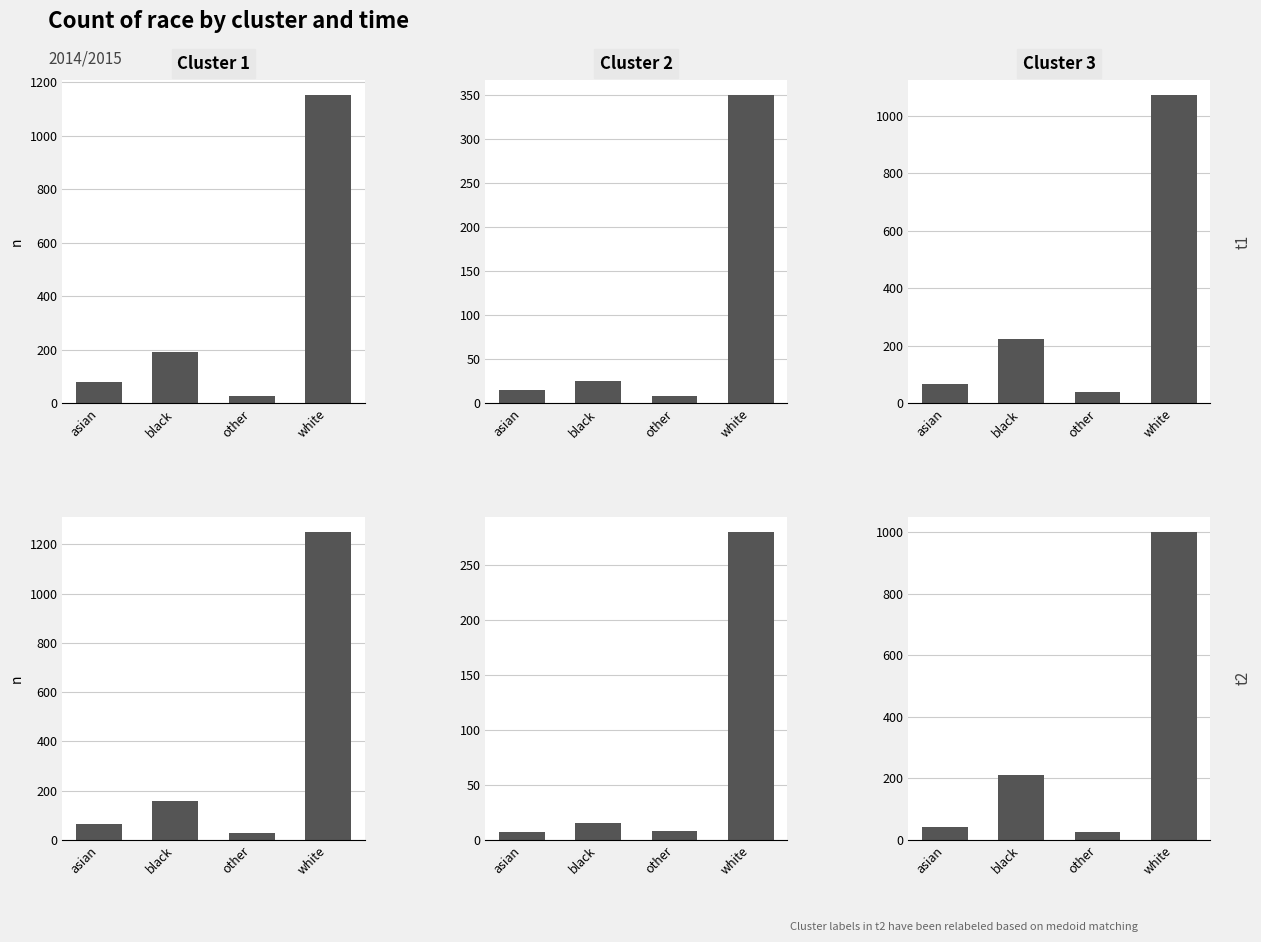

What is the total value across all series at black?

827